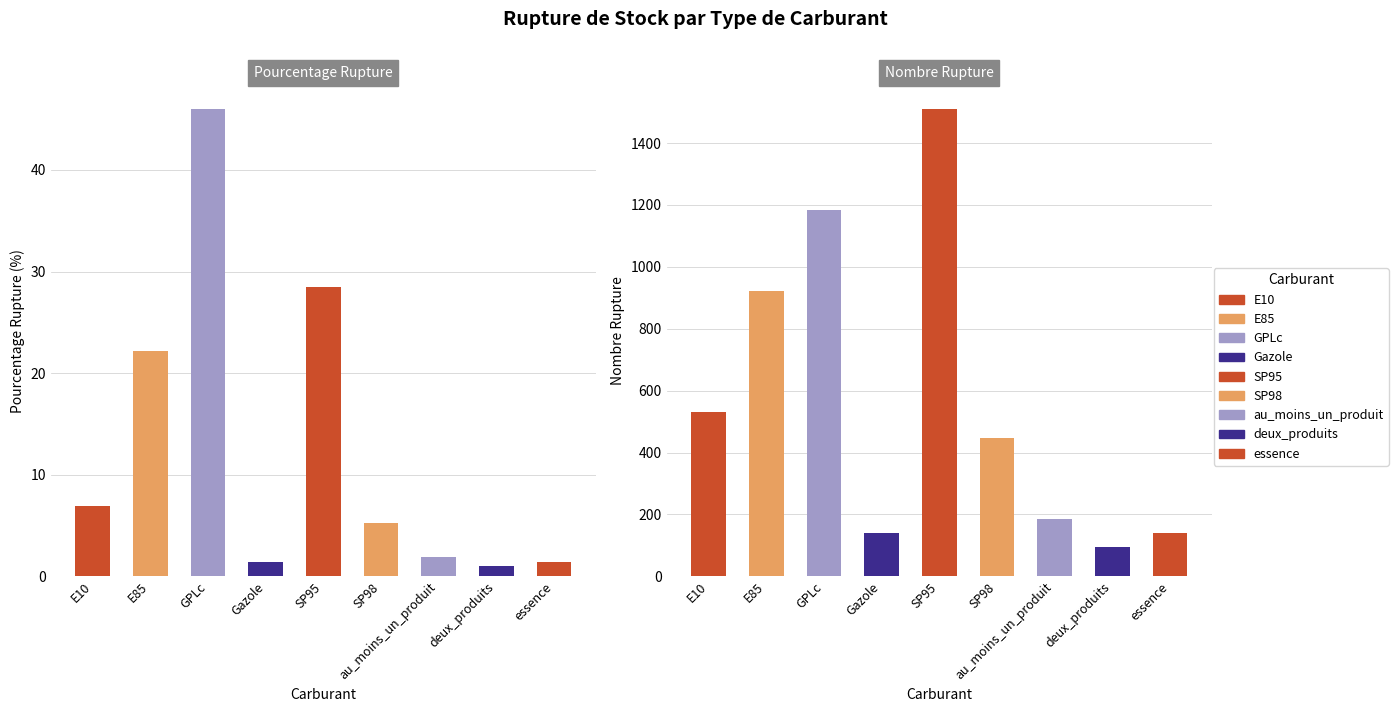

How many groups of bars are there?

9